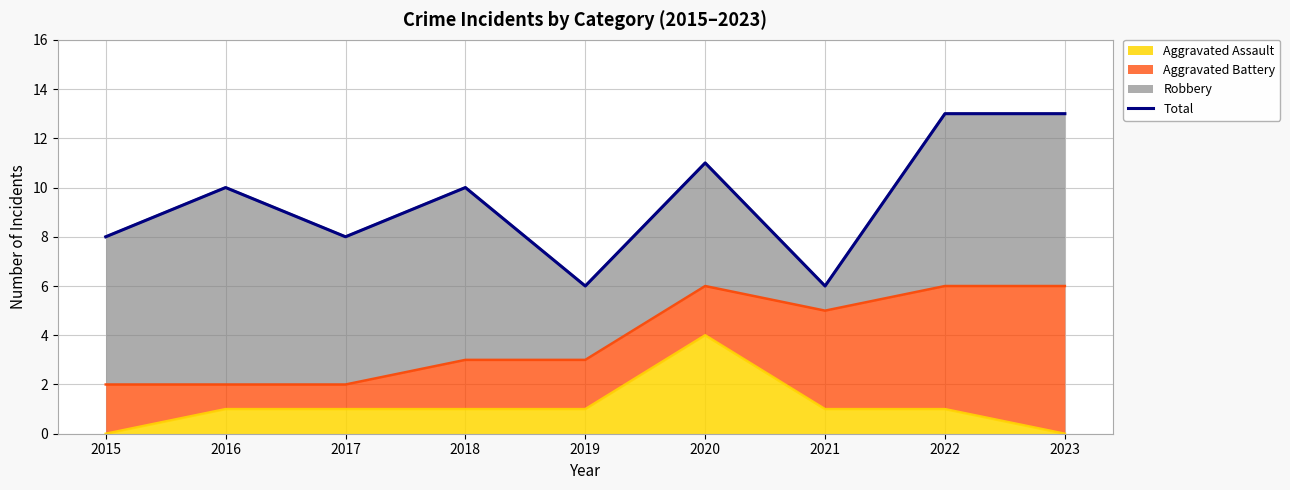

Is it true that the value at 2021 is 9?

False